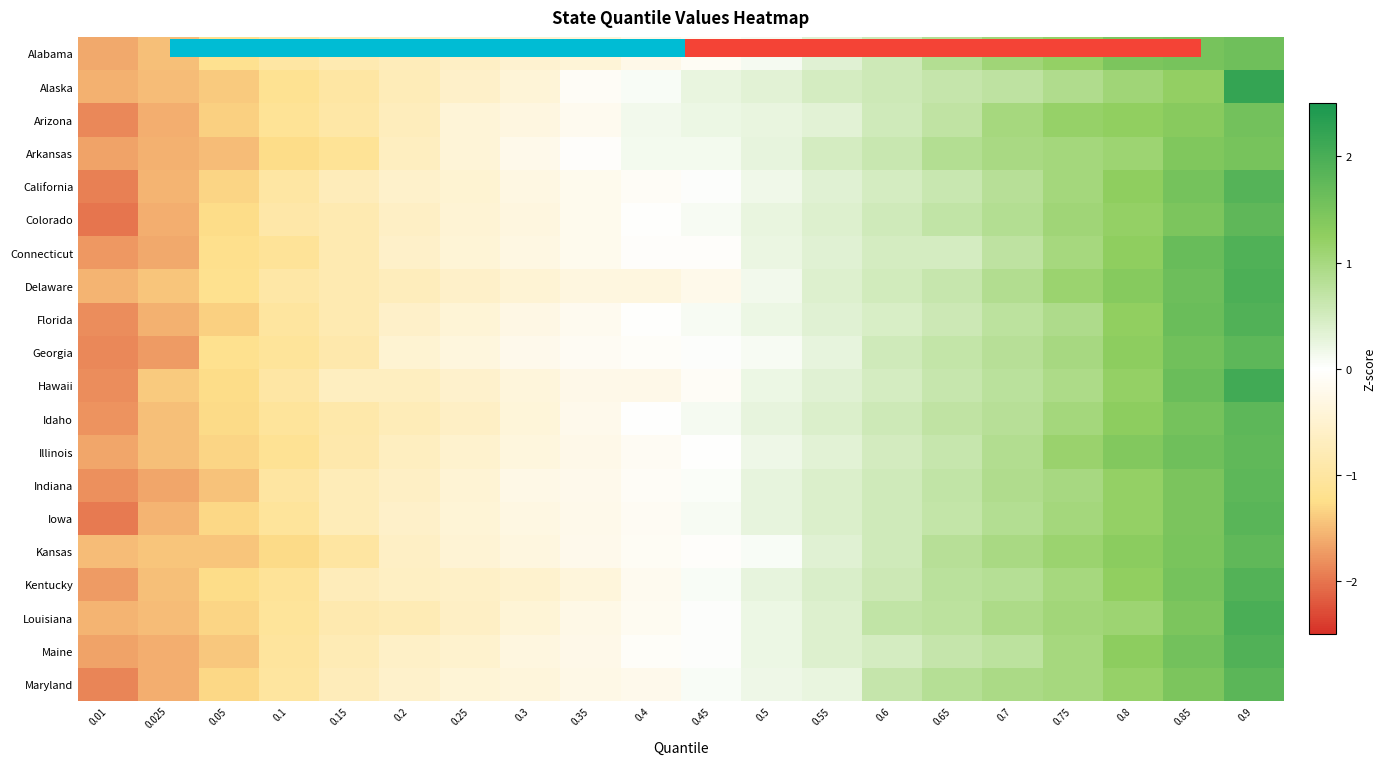

List the labels in order of Iowa value, smallest first.

0.01, 0.025, 0.05, 0.1, 0.15, 0.2, 0.25, 0.3, 0.35, 0.4, 0.45, 0.5, 0.55, 0.6, 0.65, 0.7, 0.75, 0.8, 0.85, 0.9